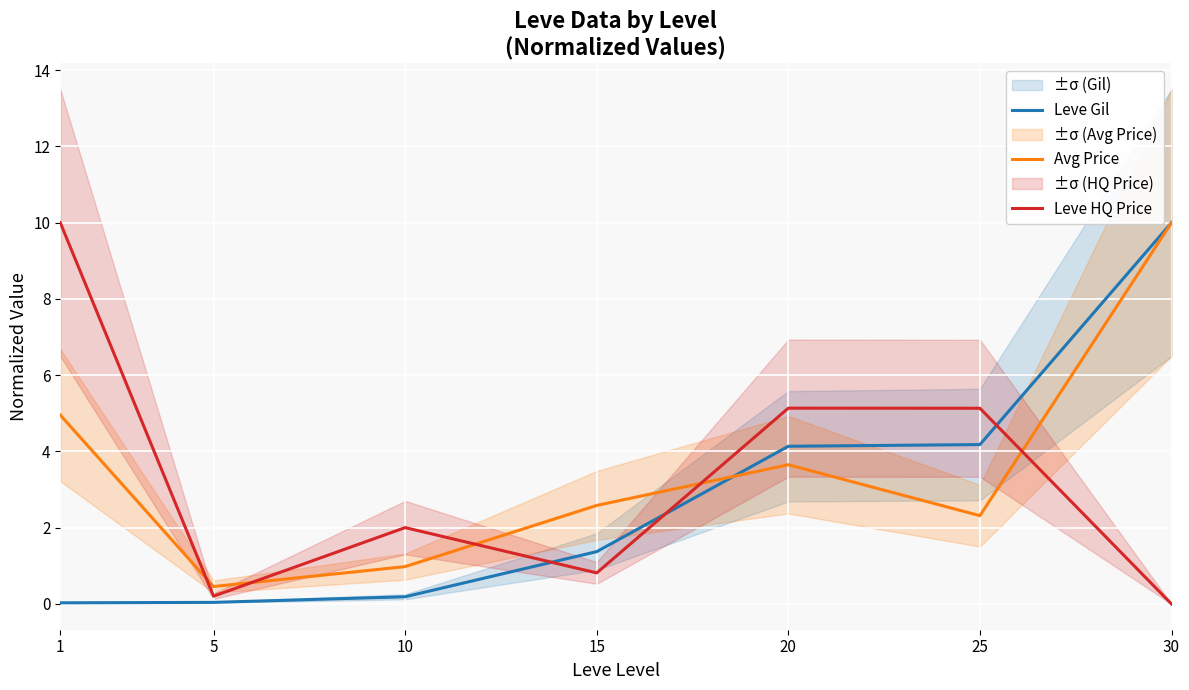

How many times do Leve Gil and Avg Price cross each other?

1